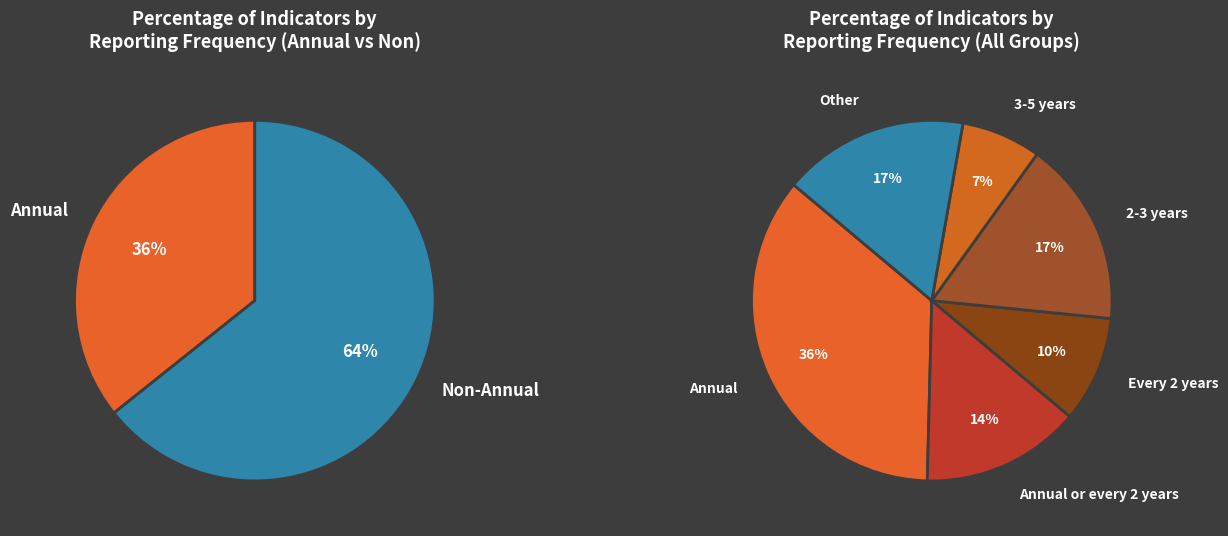

How much of the chart is everything except Every 2 years?

90.5%